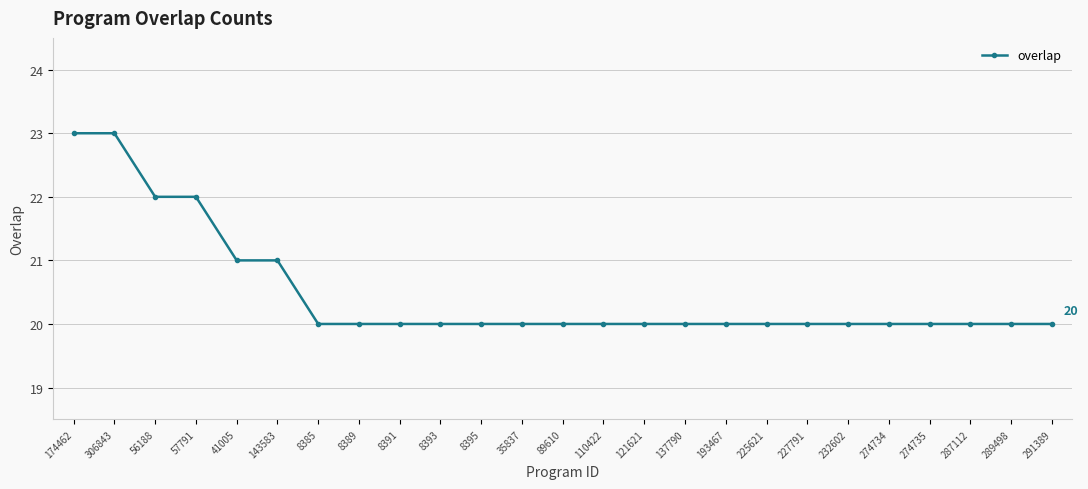

What position from the right is 143583?

20